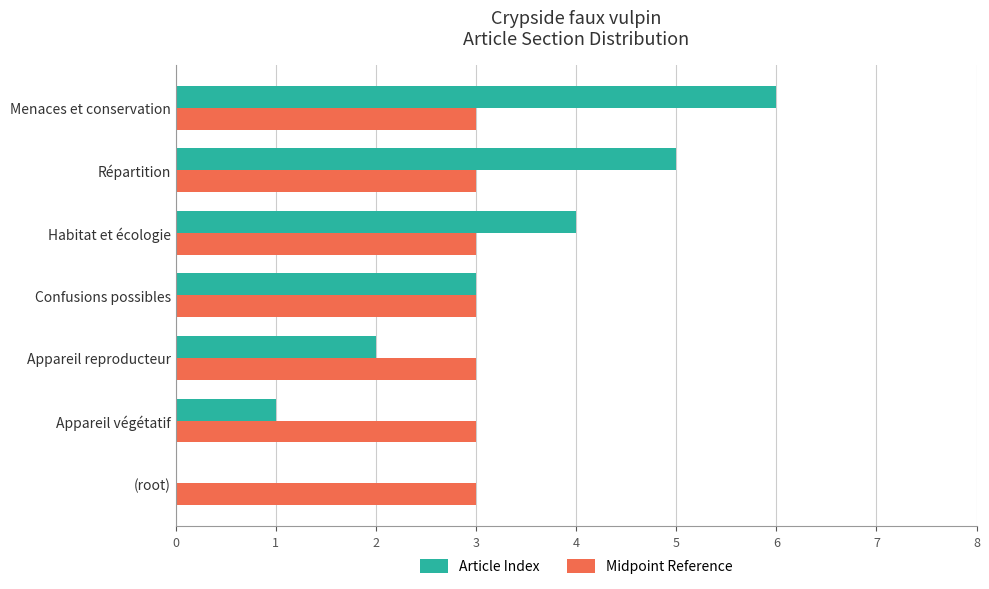

What is the sum of all Midpoint Reference values?

21